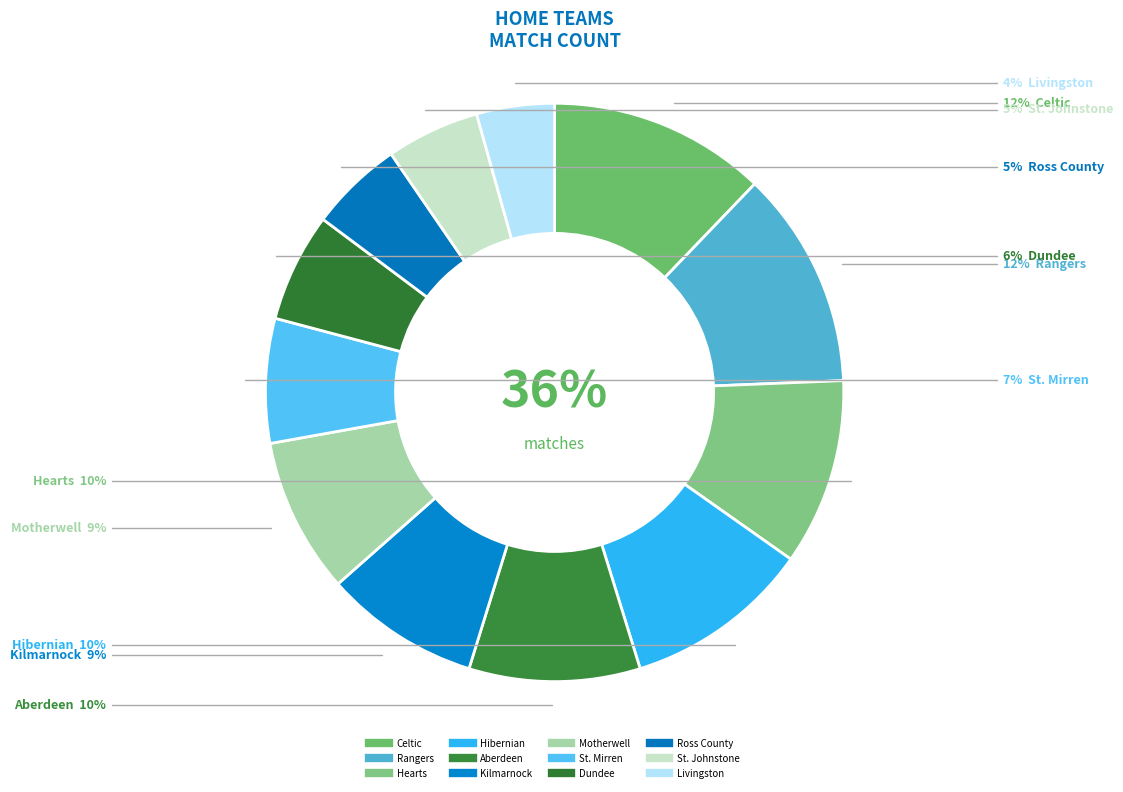

Which slice is the largest?

Celtic